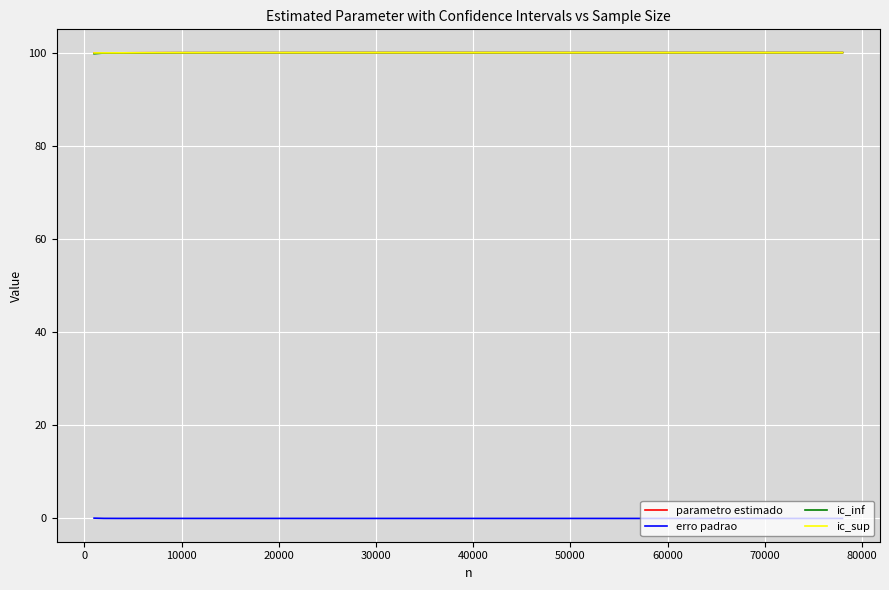

What is the lowest value of the ic_sup series?

99.9